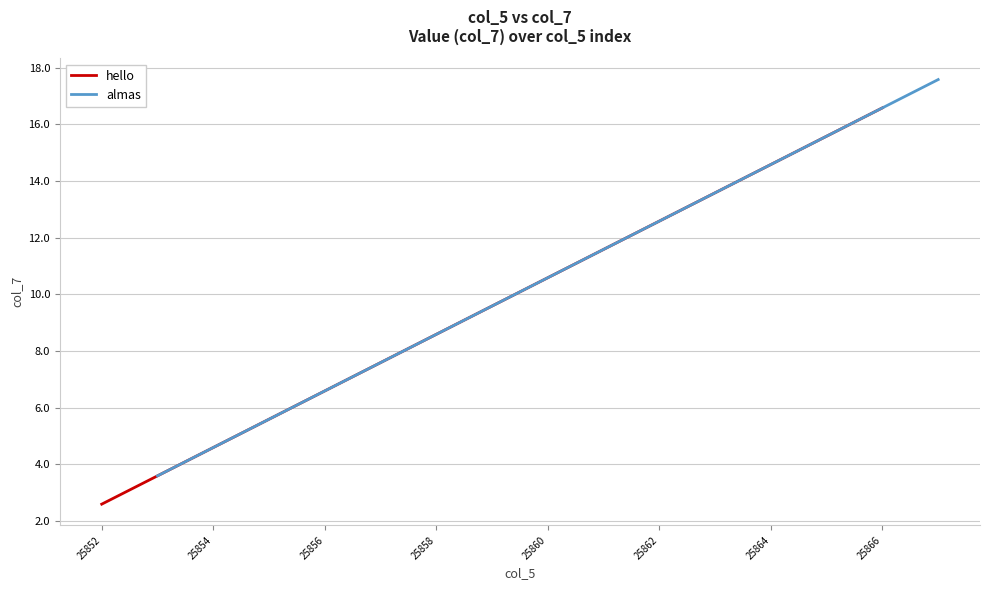

Where is hello nearest to the value 9?

25858